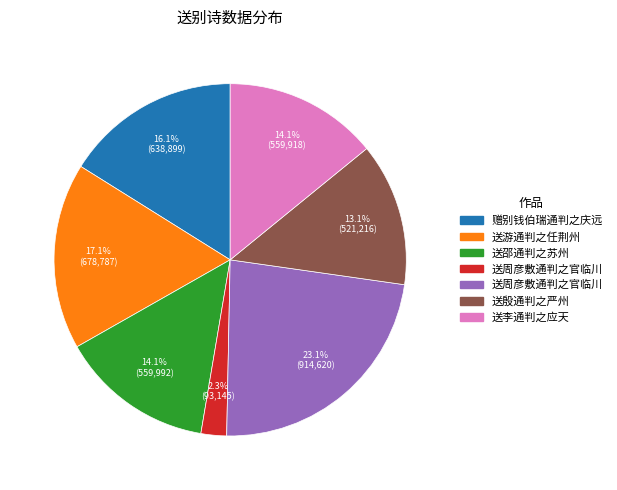

Does any single category account for the majority?

No